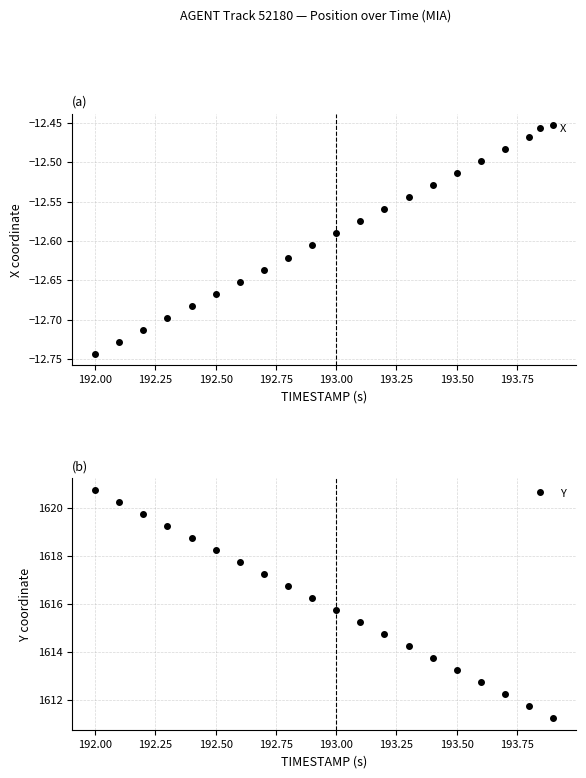

List the series in order of their overall mean, highest first.

Y, X